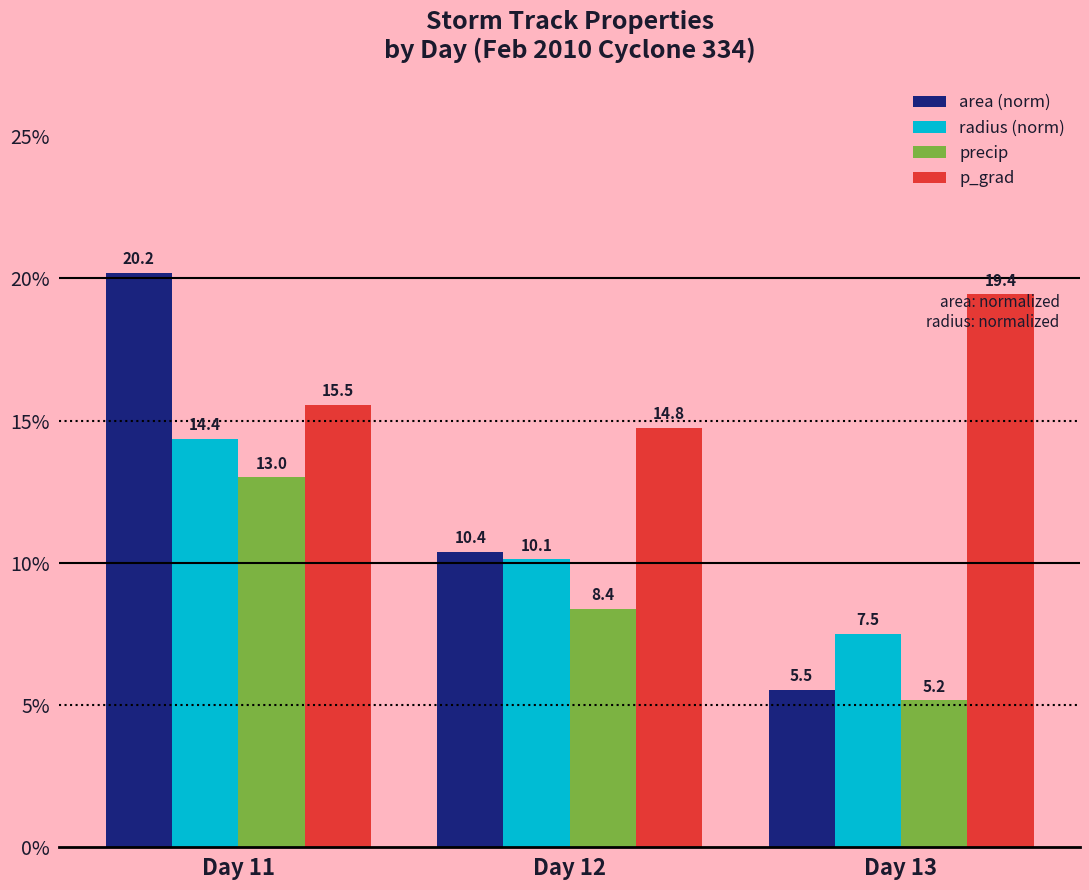

True or false: area (norm) has a value of 35.6 at Day 11.

False